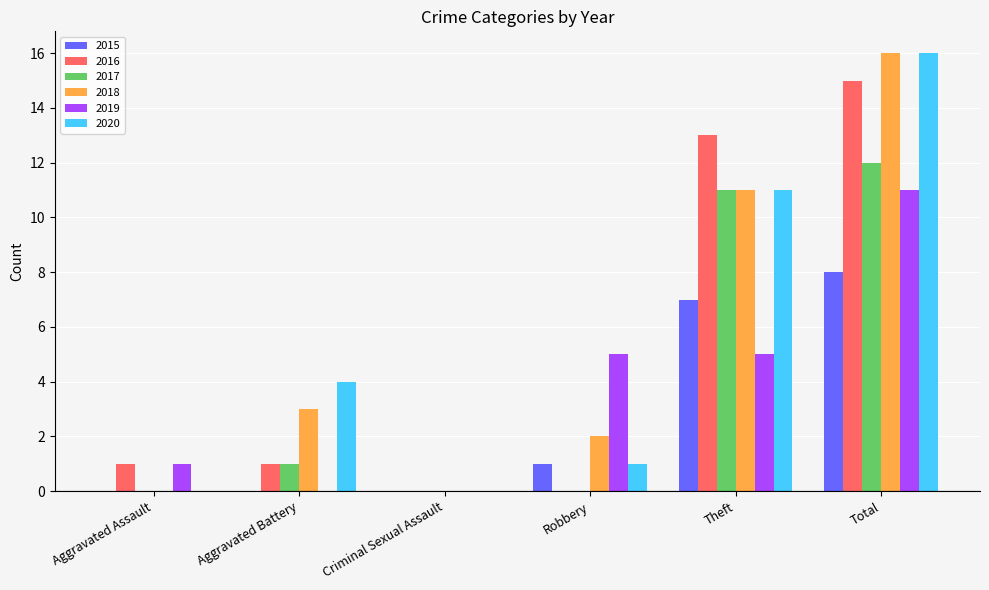

What is the total value across all series at Aggravated Assault?

2